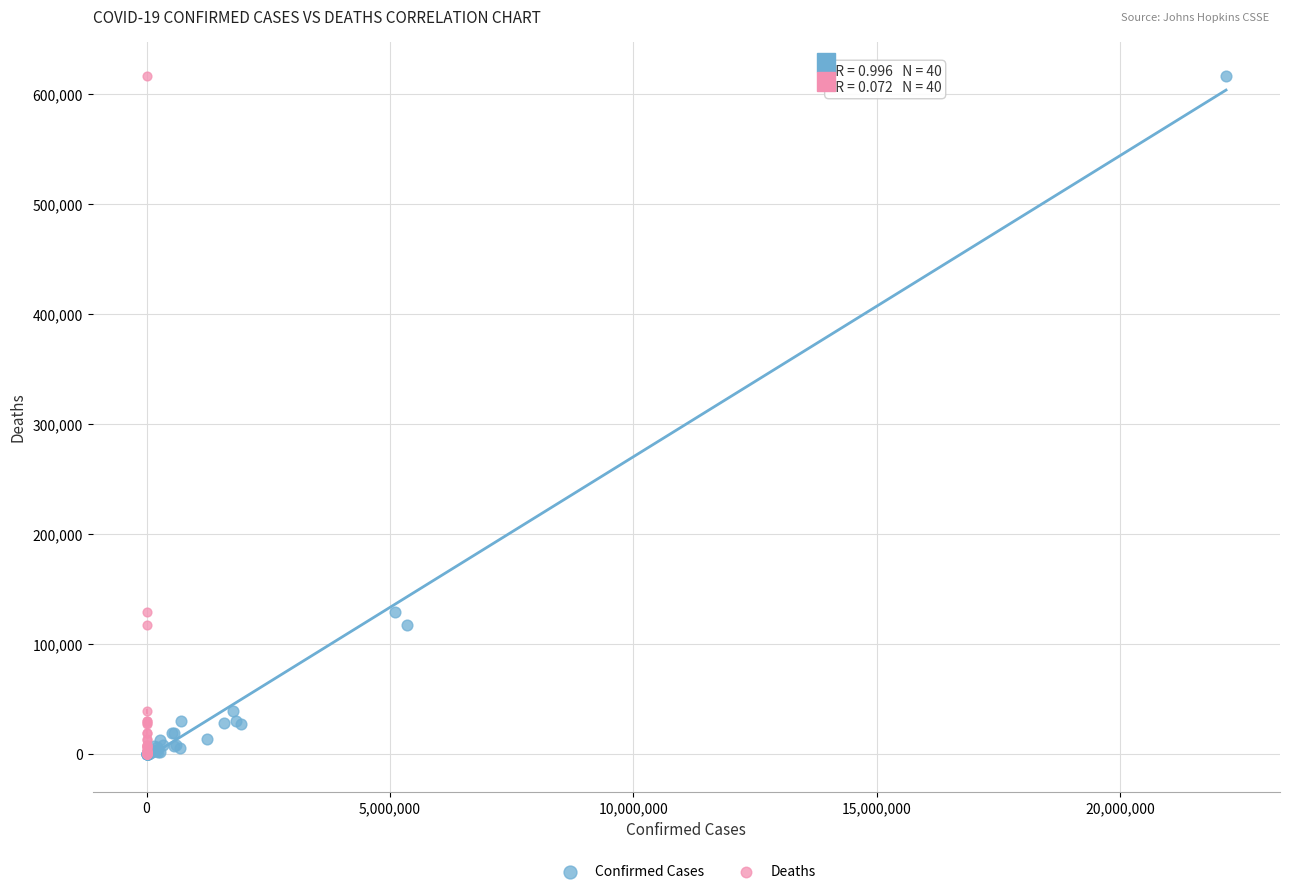

What are all the series names shown in the legend?

Confirmed Cases, Deaths